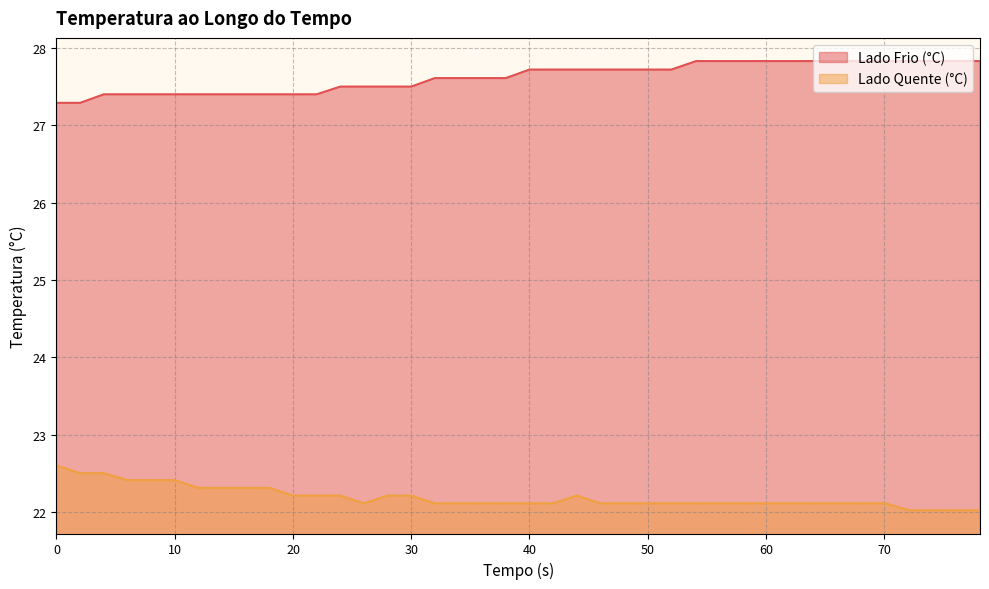

Rank the categories by Lado Quente (°C) value from lowest to highest.

72.1, 74.1, 76.1, 78.1, 26, 32, 34, 36, 38, 40, 42, 46, 48, 50, 52, 54.1, 56.1, 58.1, 60.1, 62.1, 64.1, 66.1, 68.1, 70.1, 20, 22, 24, 28, 30, 44, 12, 14, 16, 18, 6, 8, 10, 2, 4, 0